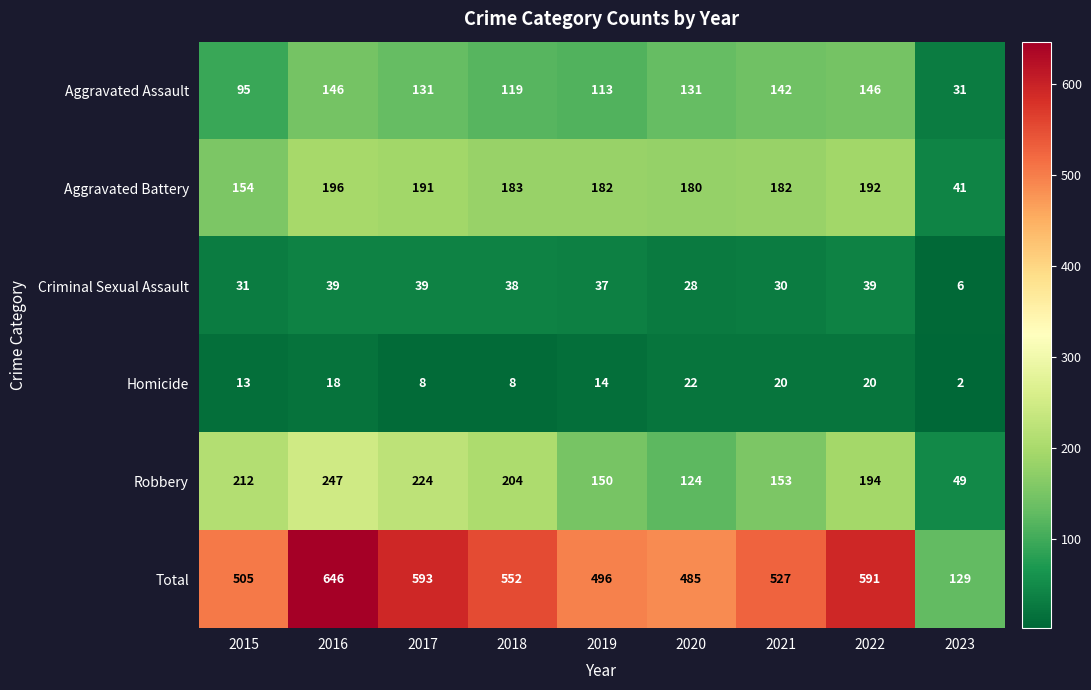

Which label corresponds to the smallest value in the chart?

2023